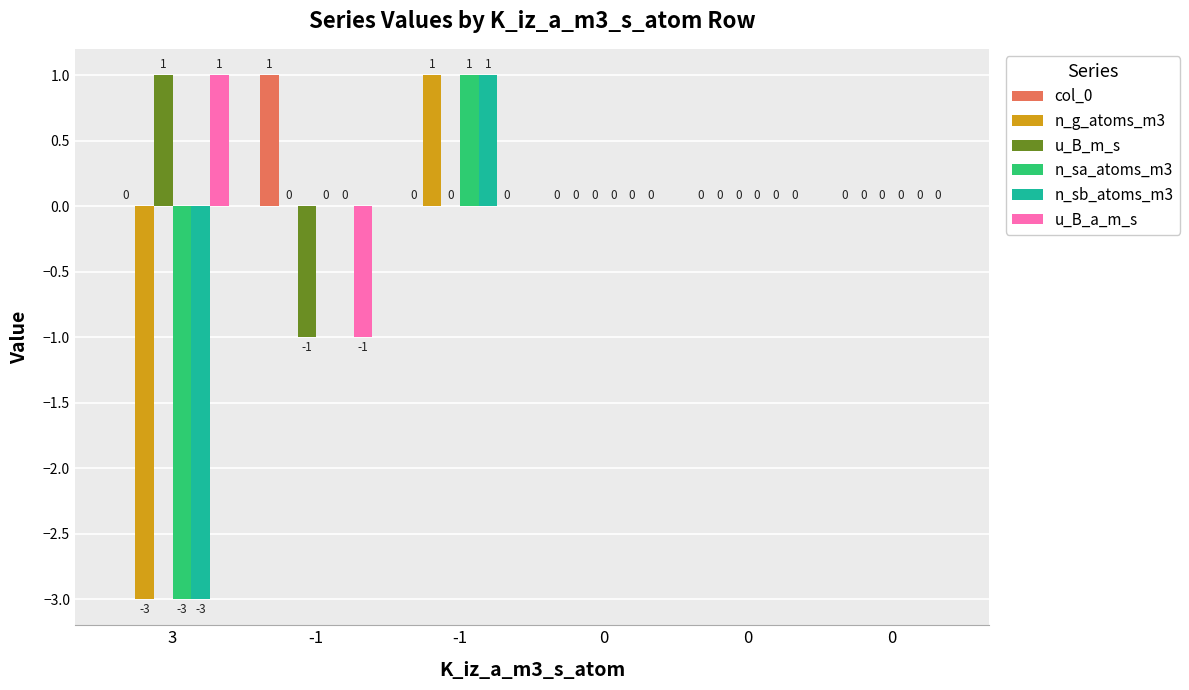

Between 3 and -1, which series saw the biggest shift?

n_g_atoms_m3